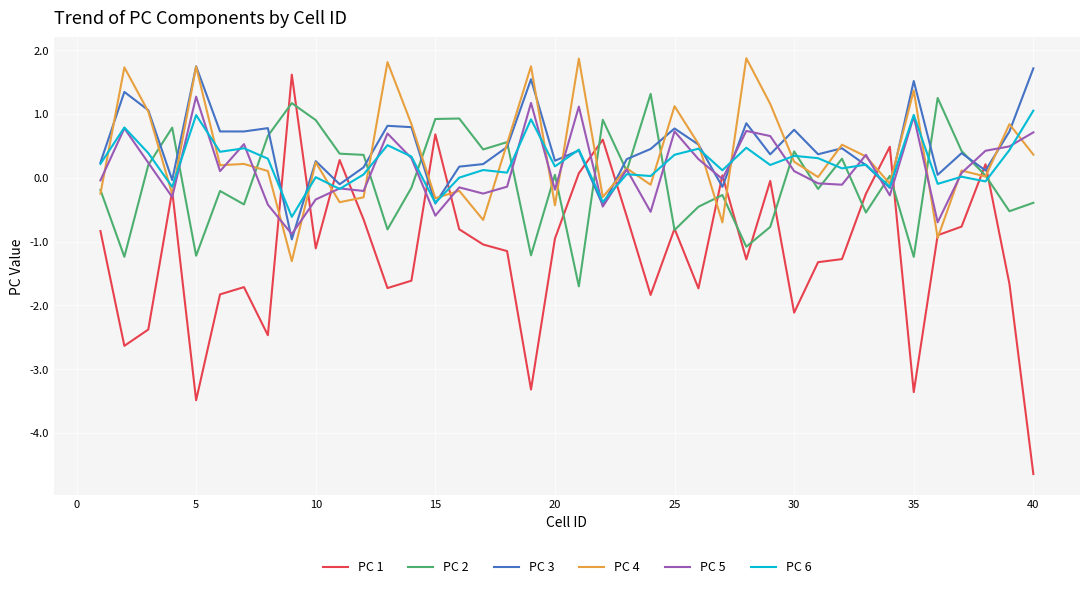

Which series has the largest range (max minus min)?

PC 1